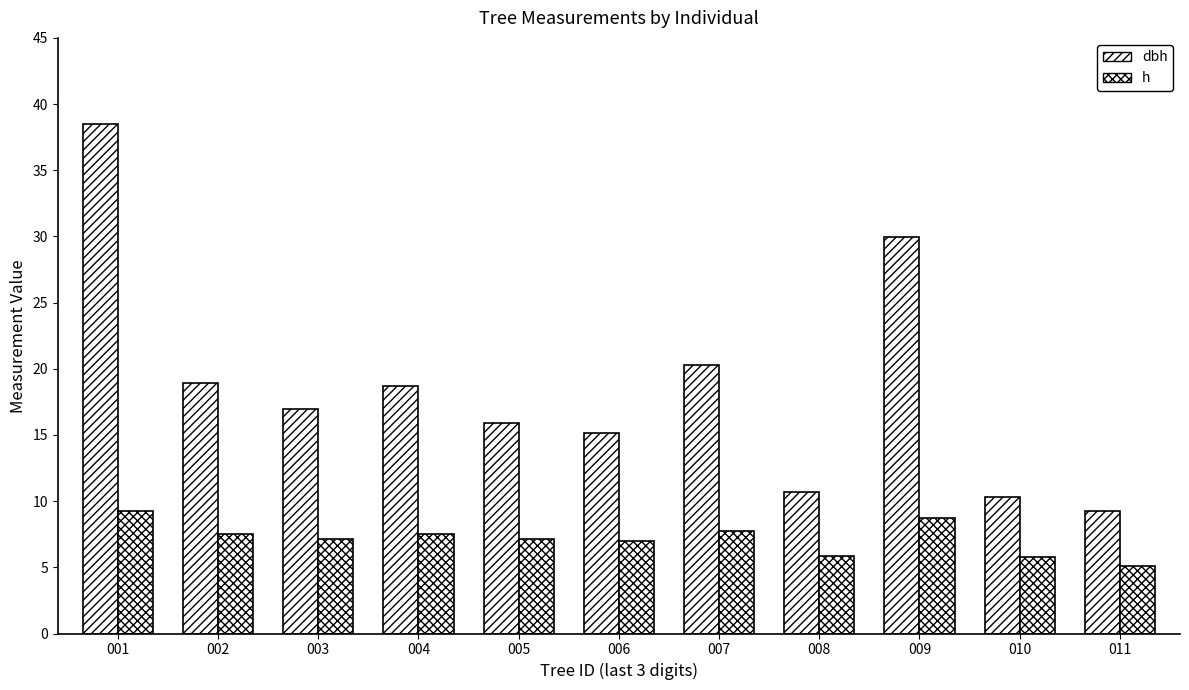

Which series has the largest total across all categories?

dbh